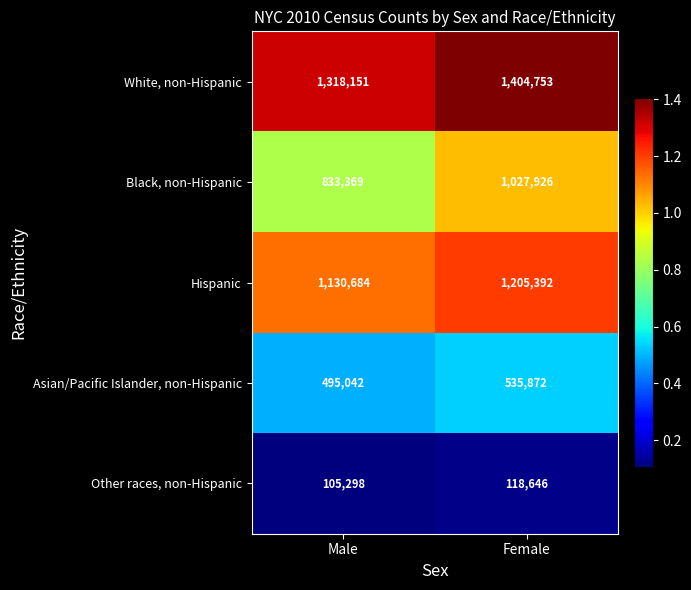

Rank the series by their average value, from highest to lowest.

White, non-Hispanic, Hispanic, Black, non-Hispanic, Asian/Pacific Islander, non-Hispanic, Other races, non-Hispanic